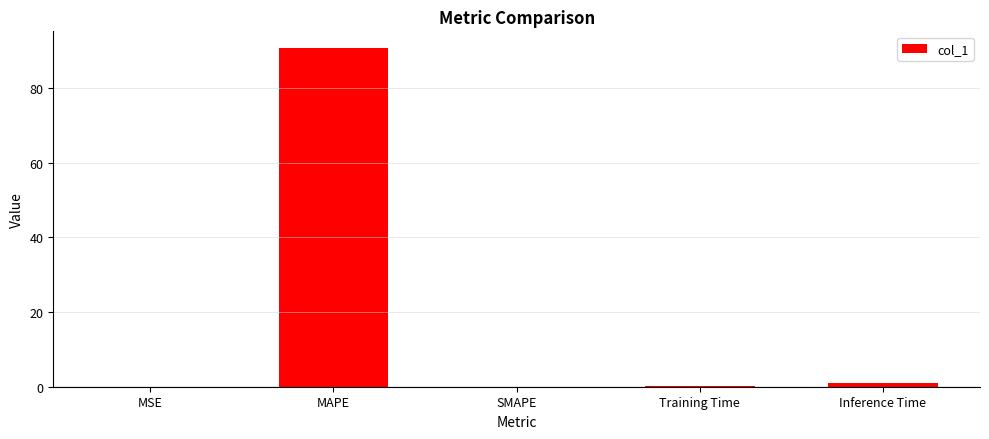

Read the value at MAPE.

90.7